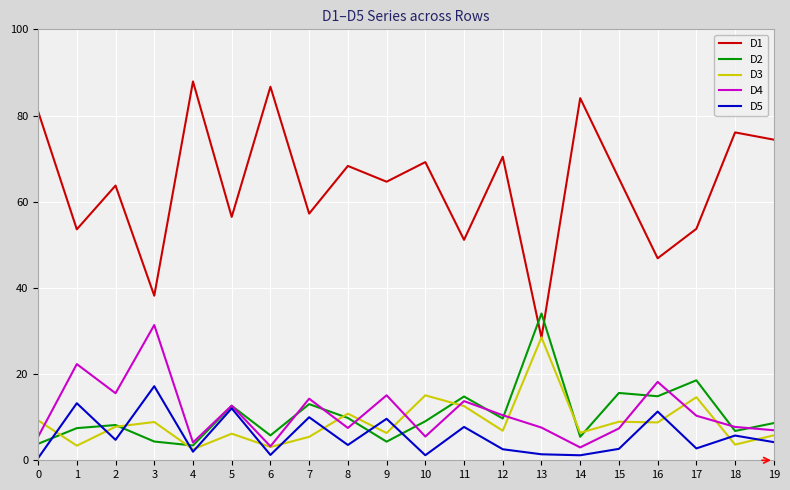

How many lines are shown in the chart?

5